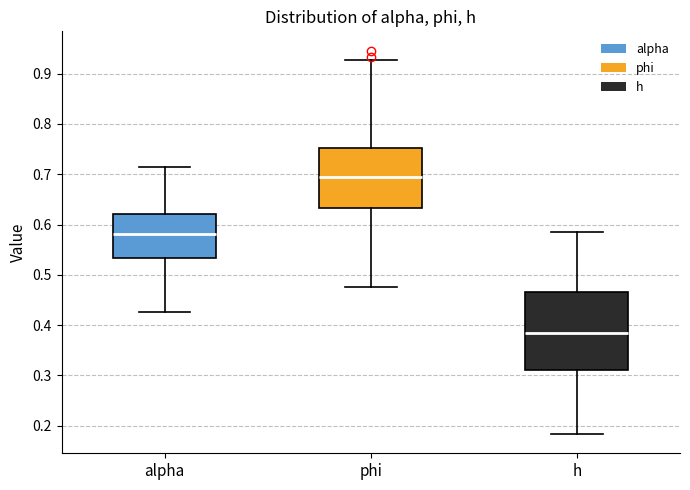

Which box is the tallest, from its lower edge to its upper edge?

h